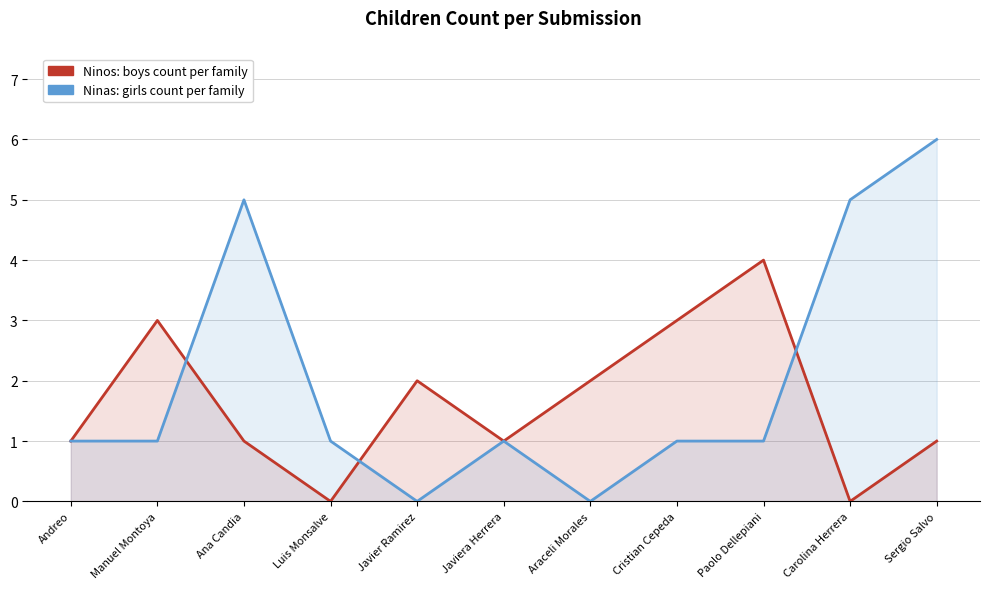

The Ninos series shows 2 at Javier Ramirez. True or false?

True